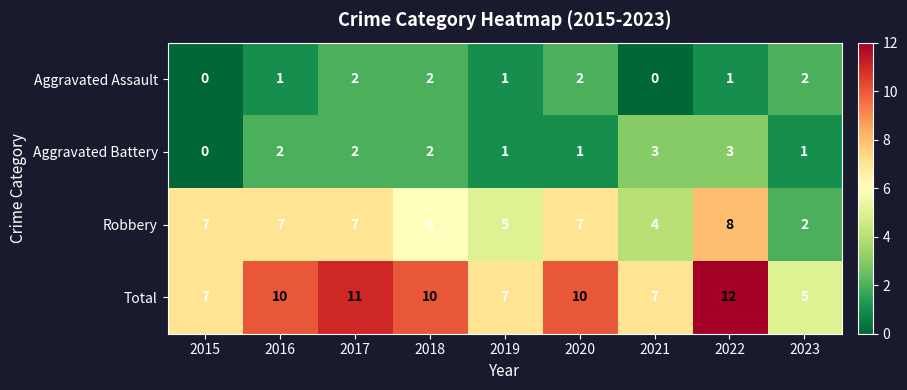

Is it true that Total equals 11 at 2019?

False